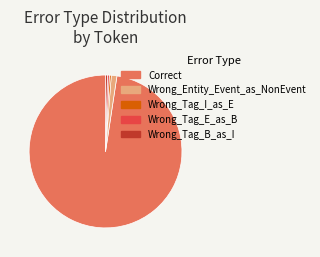

True or false: Correct accounts for 83% of the total.

False